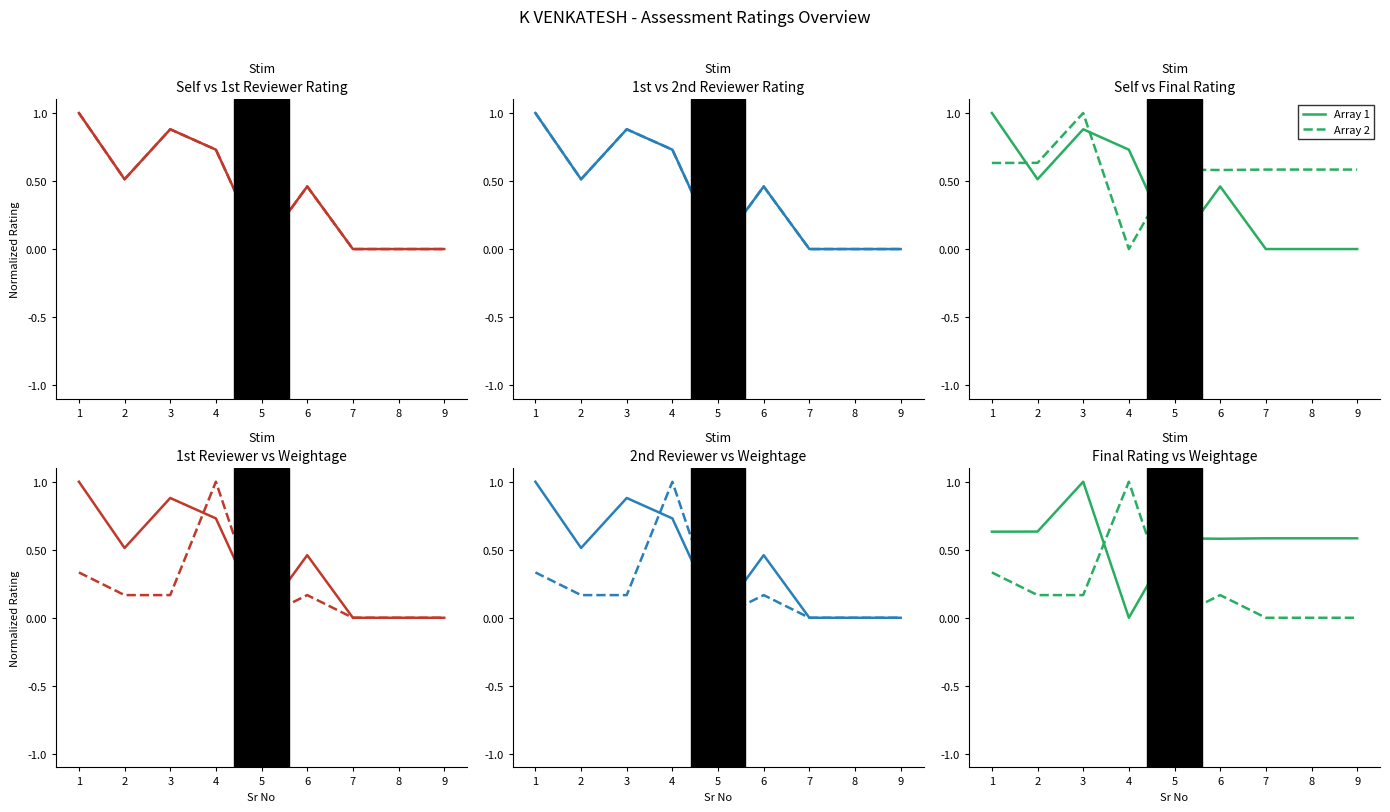

What is the difference between the highest and lowest values at 9?

0.6